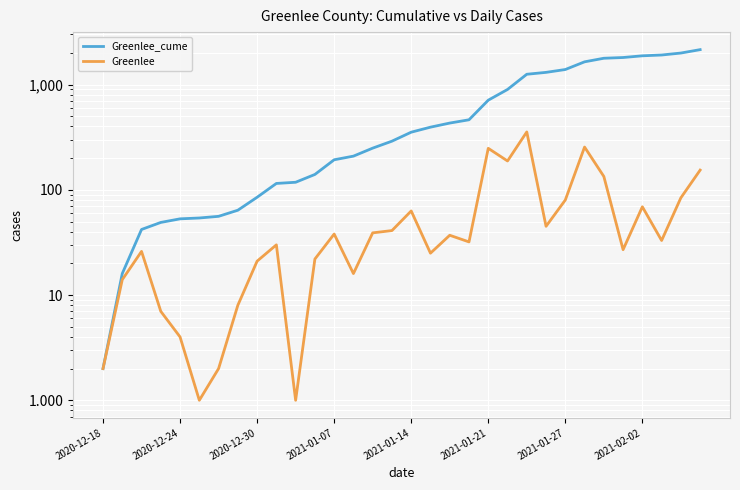

Count the number of data series in this chart.

2